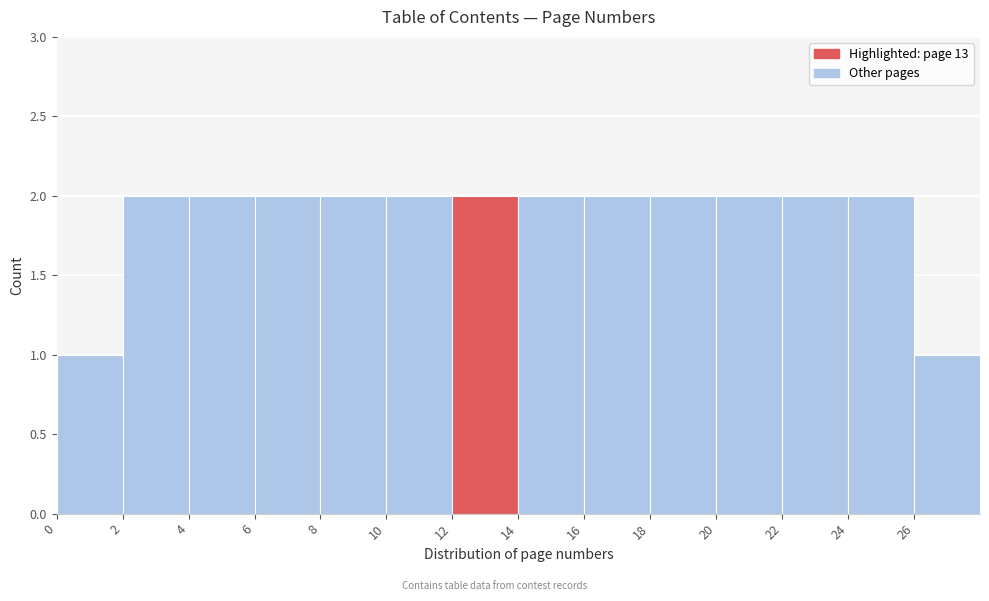

Reading left to right, transcribe this chart: for each bar, give the range it covers on the x-axis and its height. The values are not printed on the chart, so give them approximately, as read against the axis.

0 to 2: 1
2 to 4: 2
4 to 6: 2
6 to 8: 2
8 to 10: 2
10 to 12: 2
12 to 14: 2
14 to 16: 2
16 to 18: 2
18 to 20: 2
20 to 22: 2
22 to 24: 2
24 to 26: 2
26 to 28: 1